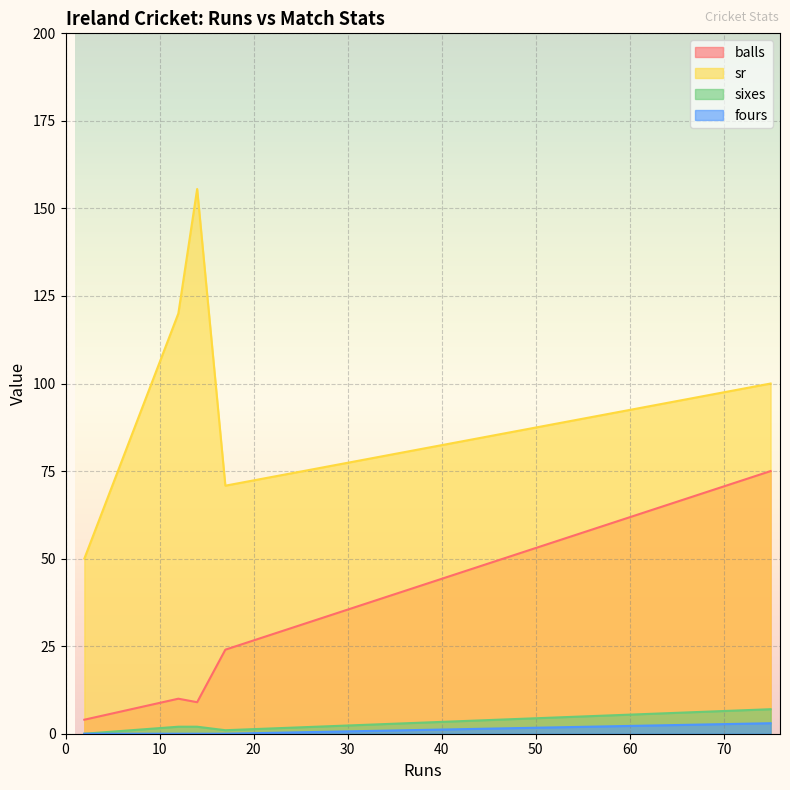

Between 12 and 75, which is larger?

75